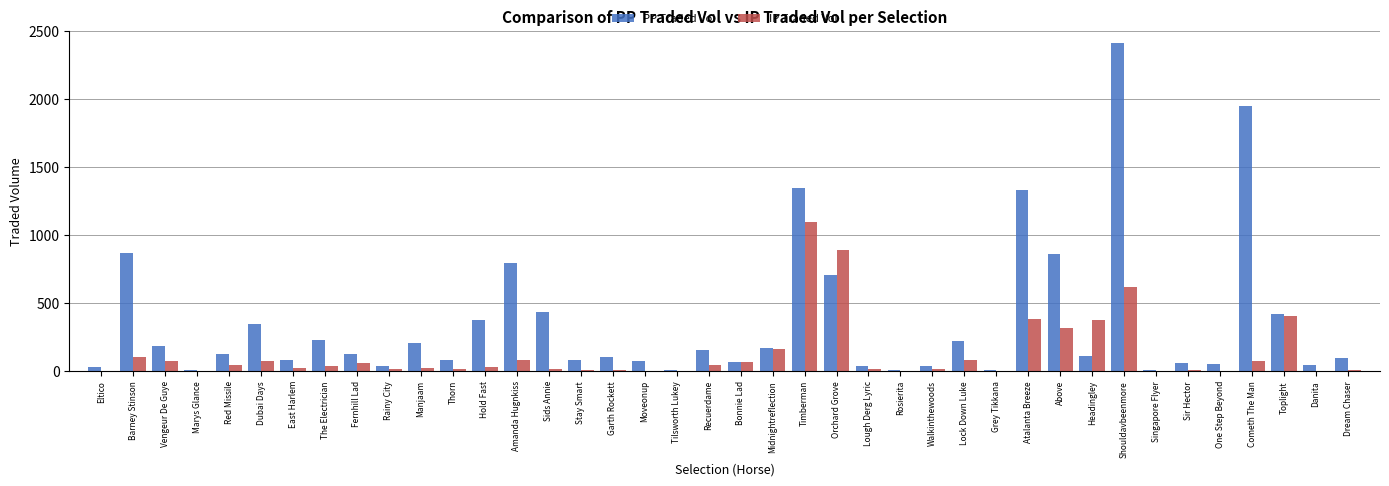

What is the highest value of the IP Traded Vol series?

1096.6